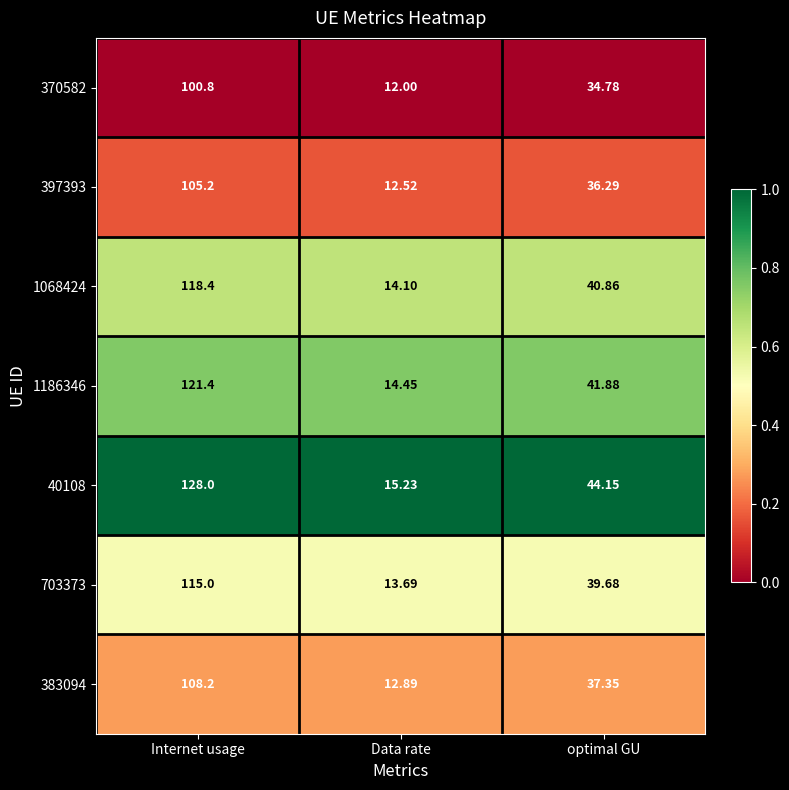

Which category has the highest value in the 703373 series?

Internet usage